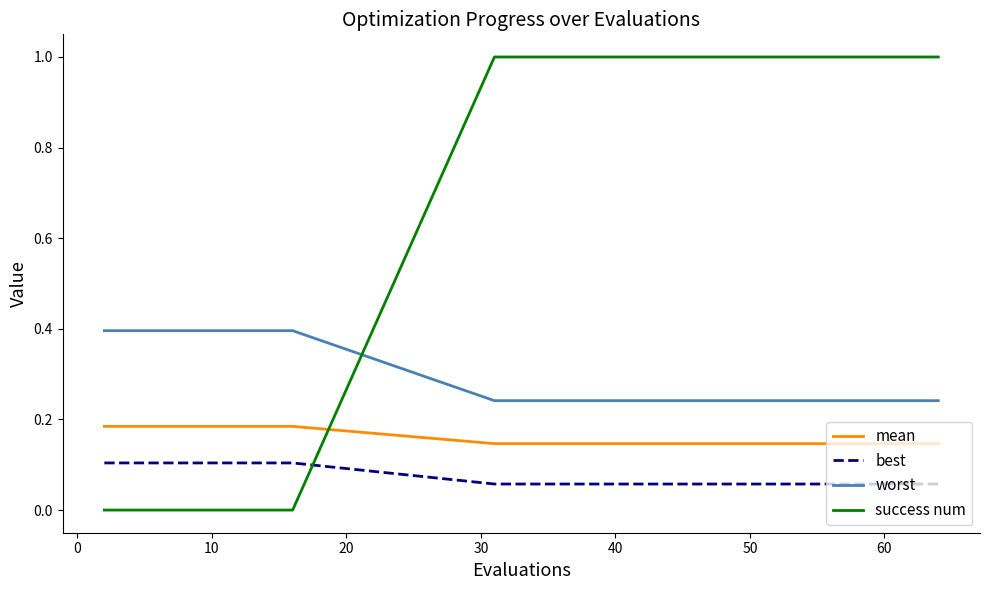

What is the sum of all success num values?

7.0